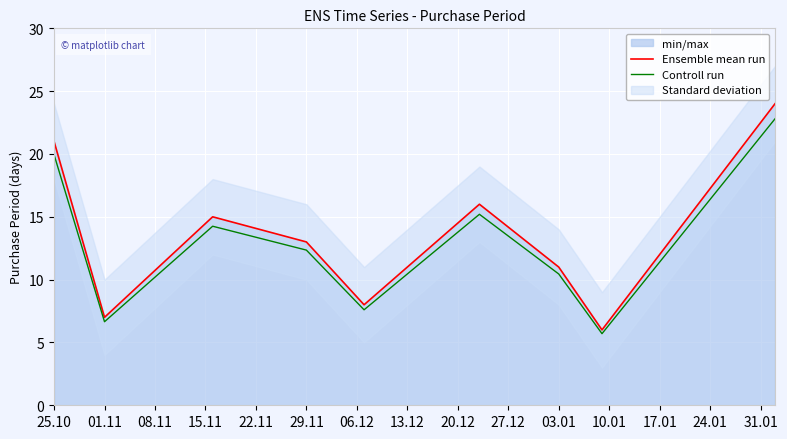

How many data points in Ensemble mean run are less than 13?

4